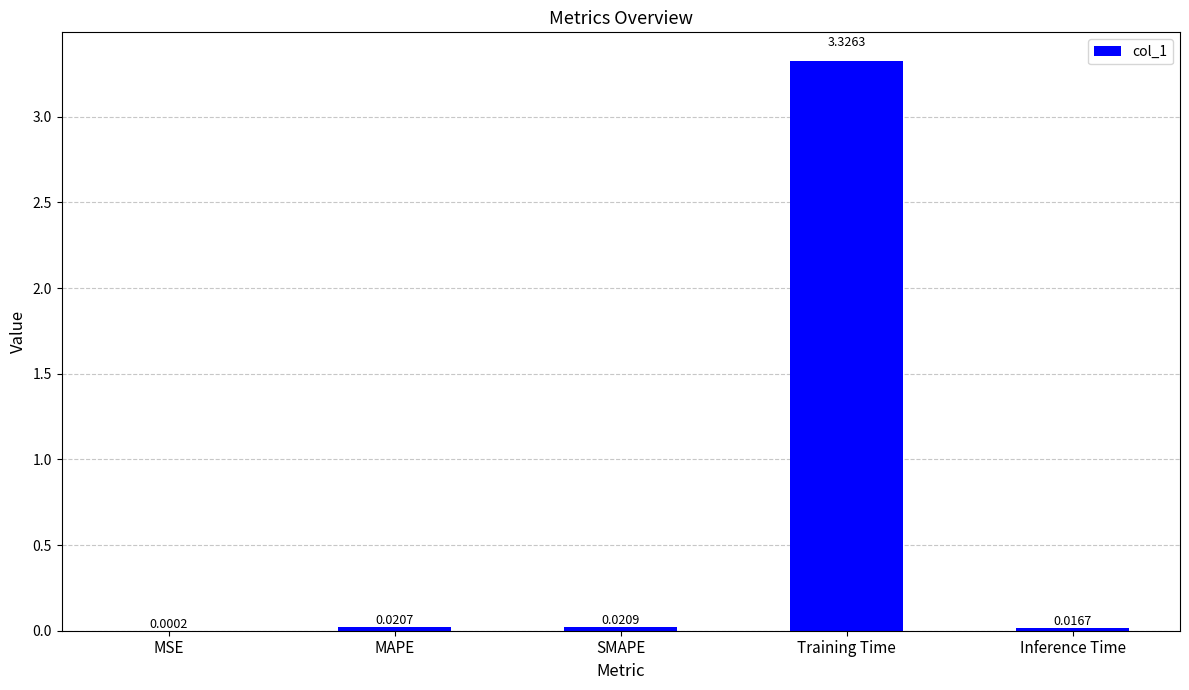

At which category does the chart reach its peak across all series?

Training Time